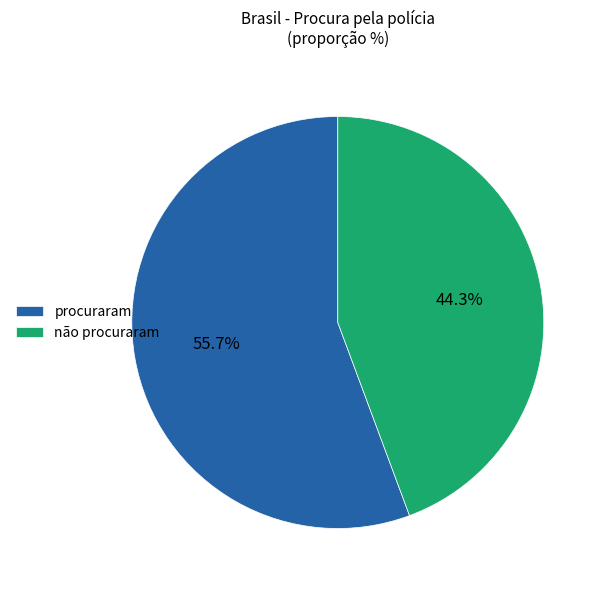

Which has a higher value, não procuraram or procuraram?

procuraram